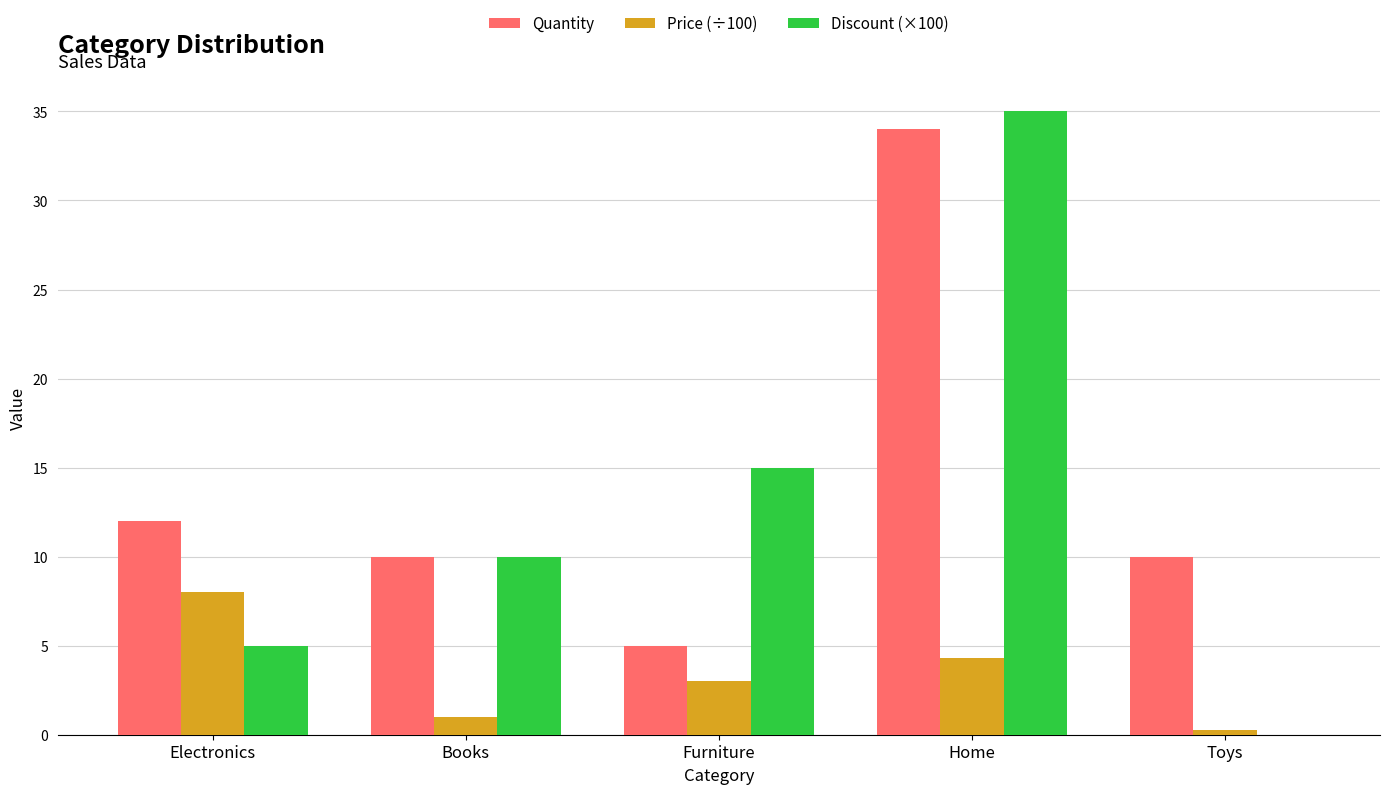

Which series changed the most between Electronics and Furniture?

Discount (×100)